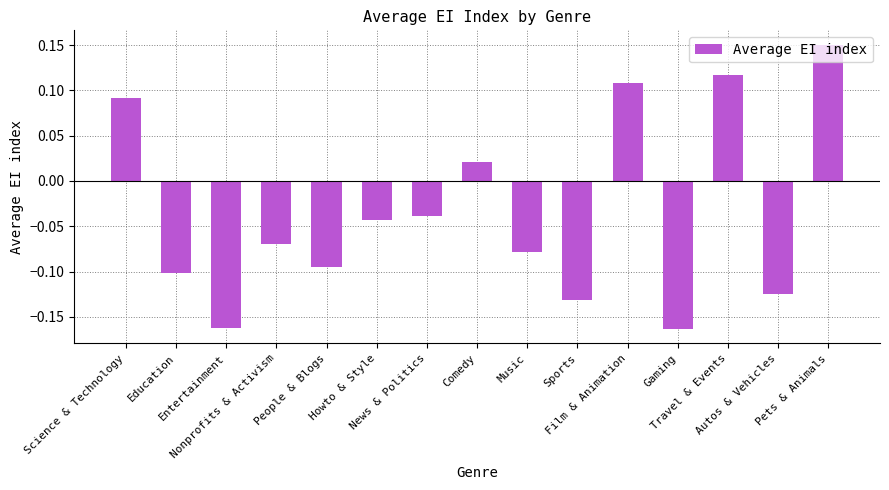

The value at Music is -0.1. True or false?

True